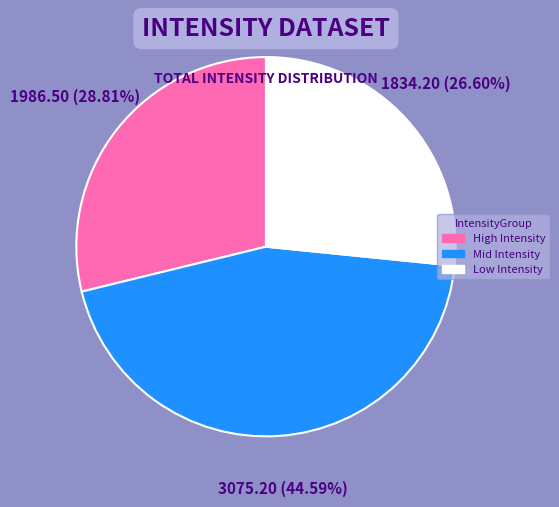

Does any single category account for the majority?

No